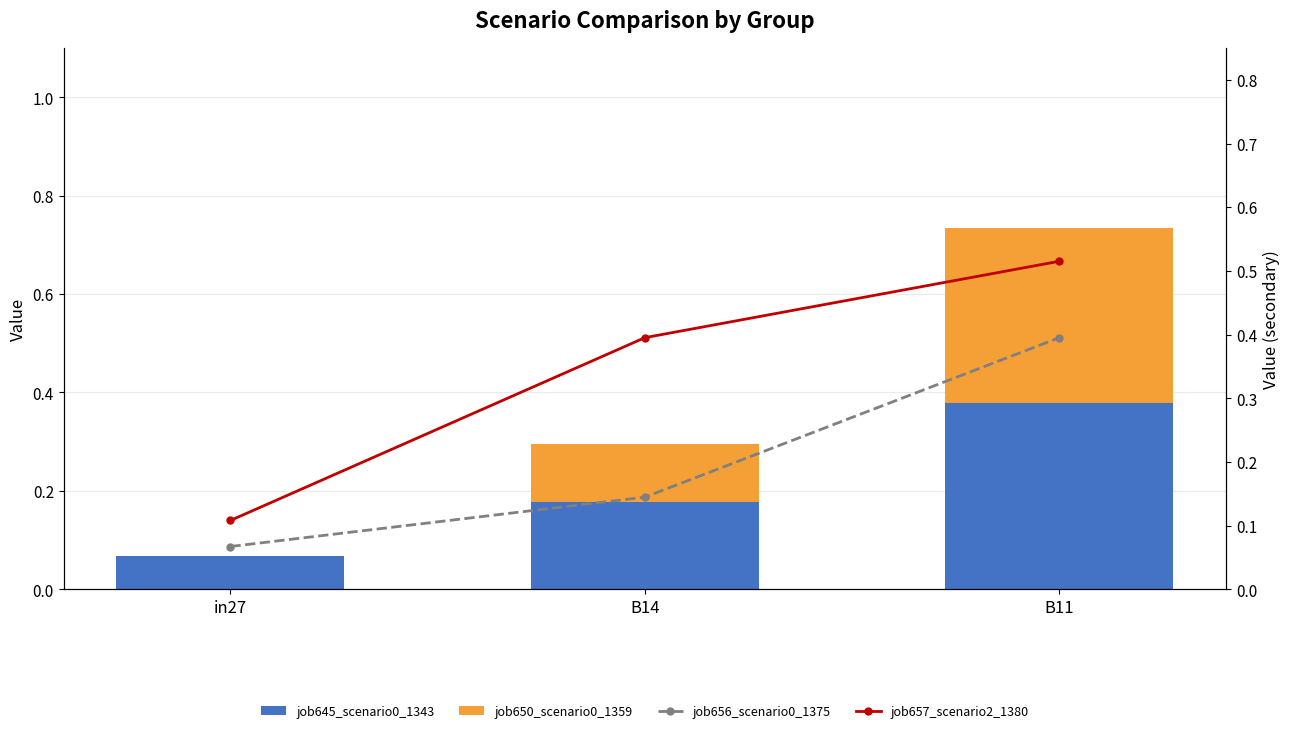

Reading left to right, transcribe all the data shown in this chart.

job645_scenario0_1343: 0.1	0.2	0.4
job650_scenario0_1359: 0.0	0.1	0.4
job656_scenario0_1375: 0.1	0.1	0.4
job657_scenario2_1380: 0.1	0.4	0.5